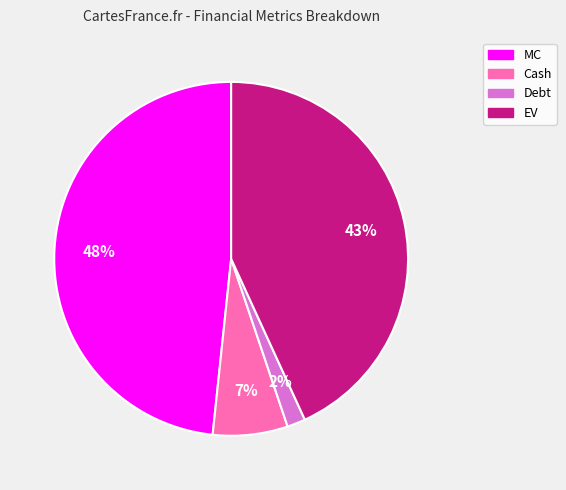

Is there any slice that represents more than half of the pie?

No